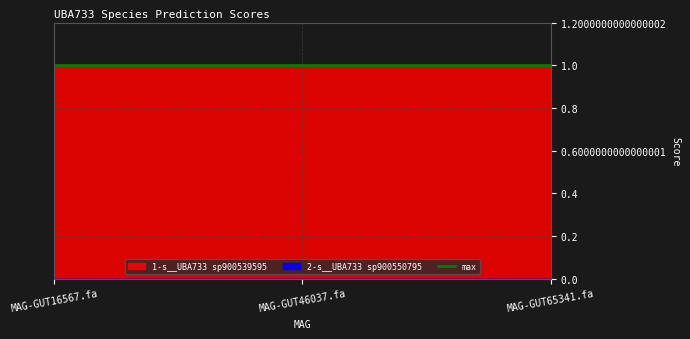

What is the spread (max minus min) of values at even_MAG-GUT46037.fa?

1.0